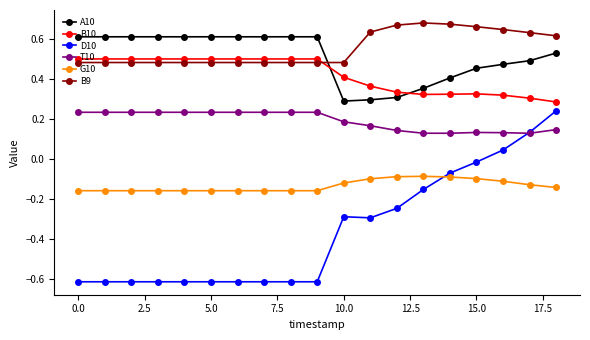

What are all the series names shown in the legend?

A10, B10, D10, T10, G10, B9